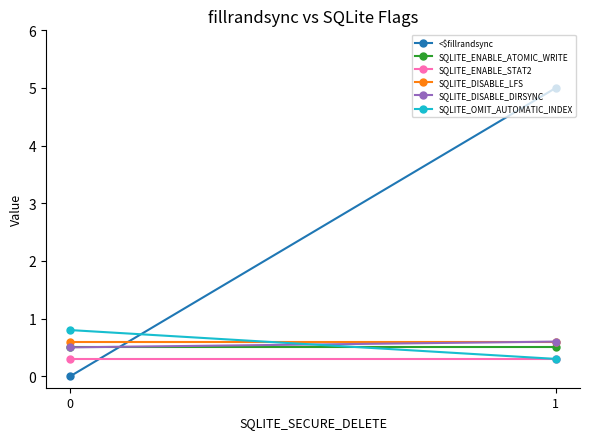

What is the average value of the SQLITE_DISABLE_DIRSYNC series?

0.6